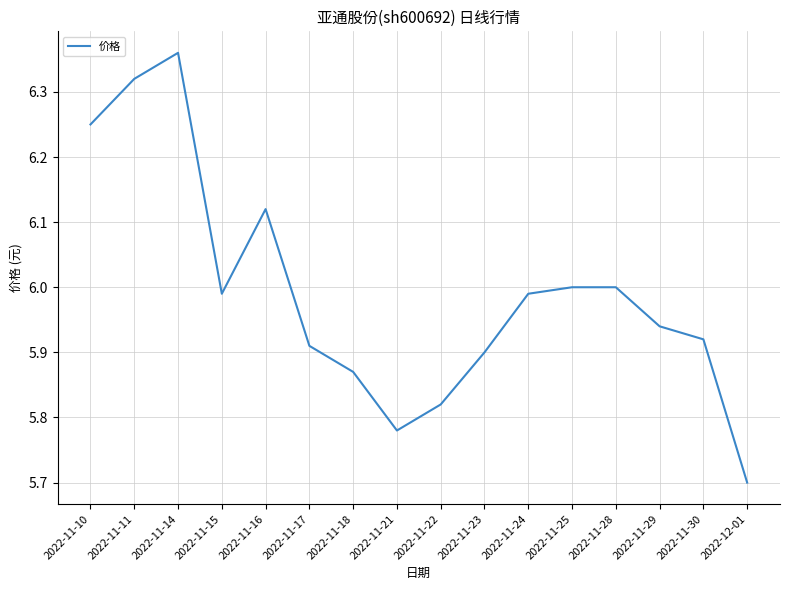

What is the smallest value displayed?

5.7